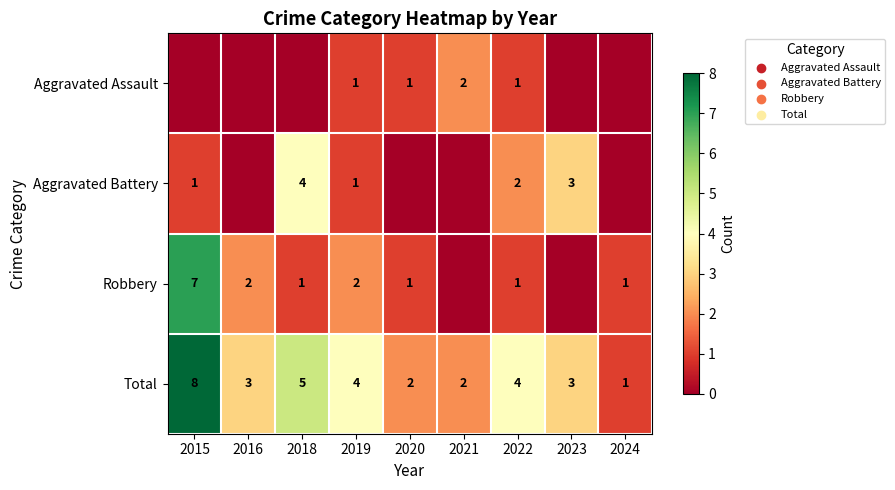

Which has a higher value, 2015 or 2021?

2021